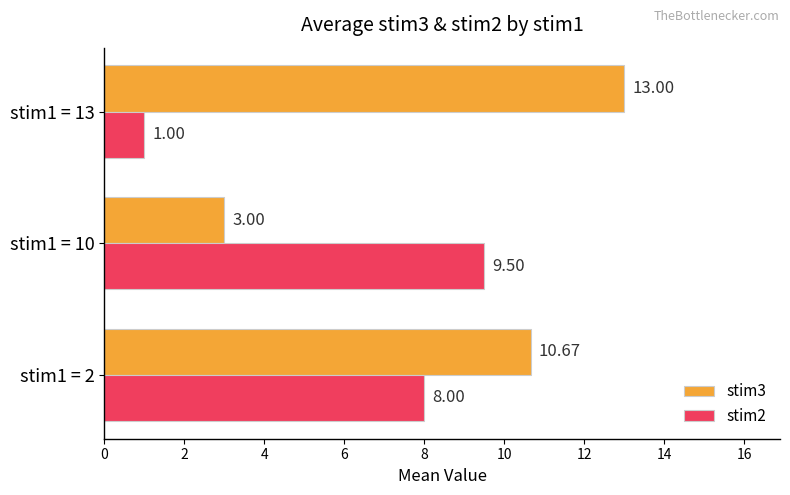

Which series has the widest spread of values?

stim3